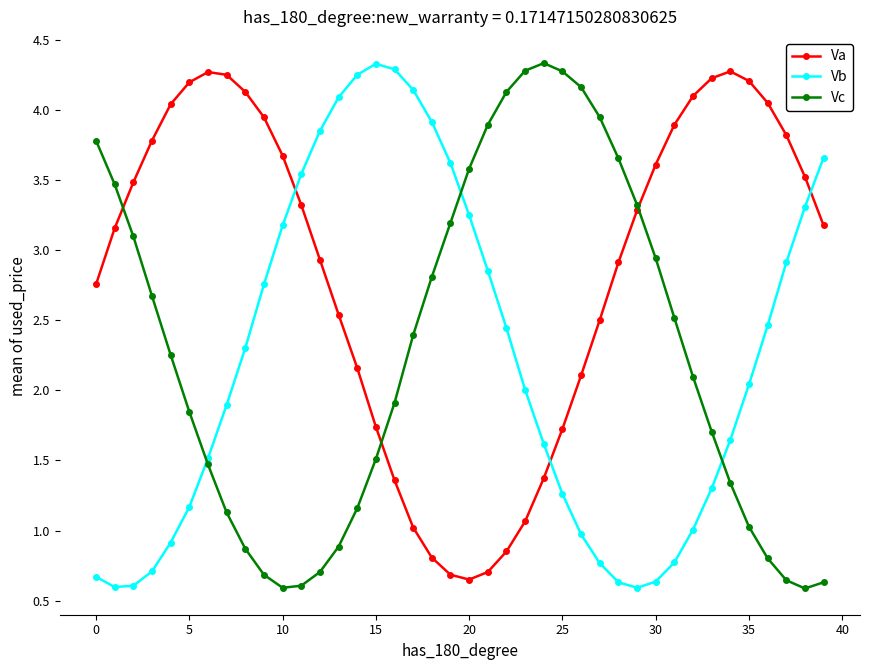

Is this an area chart (filled region under the line)?

No